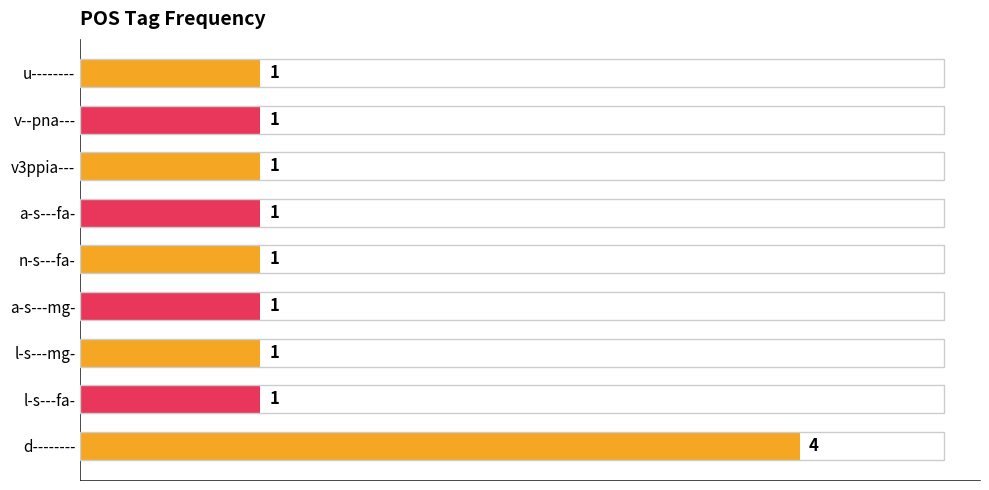

What is the difference between the maximum and minimum values?

3